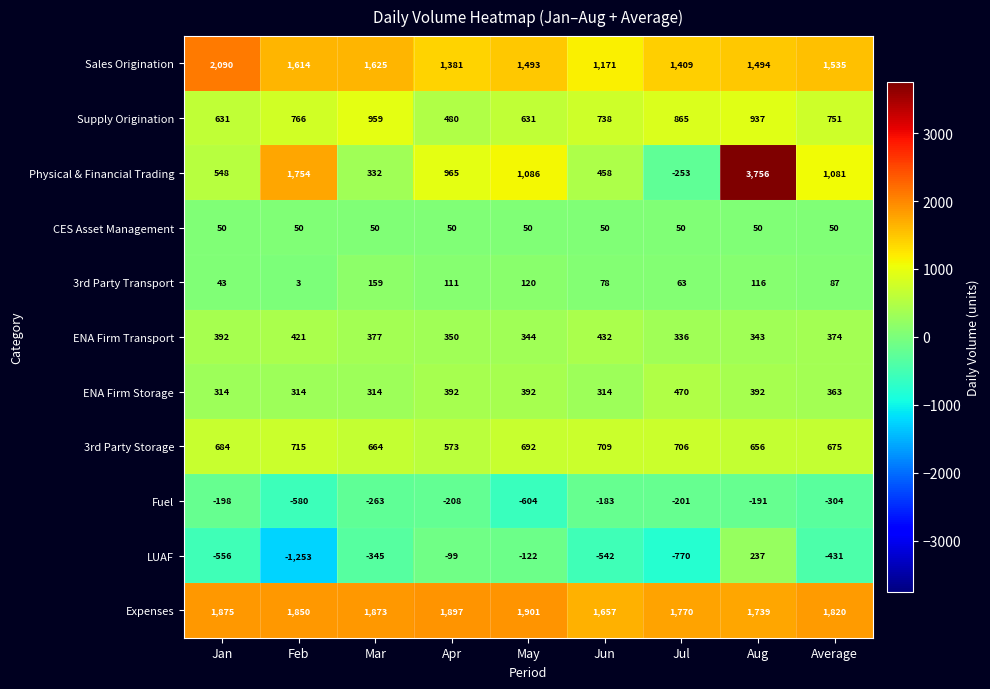

How many data points does each series have?

9